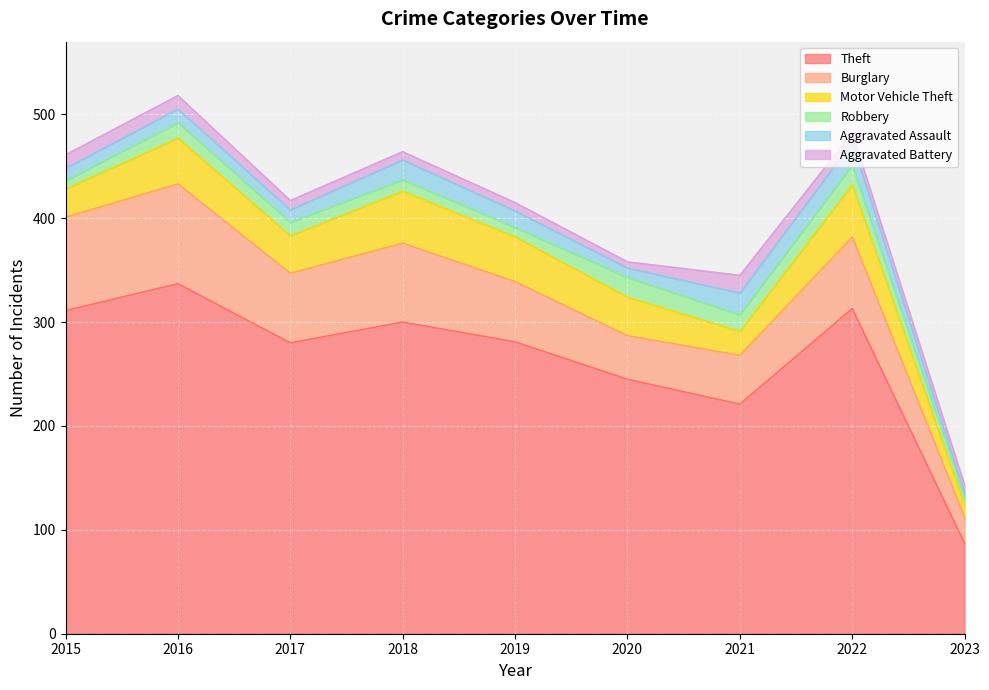

Does the chart display data point markers on the line(s)?

No